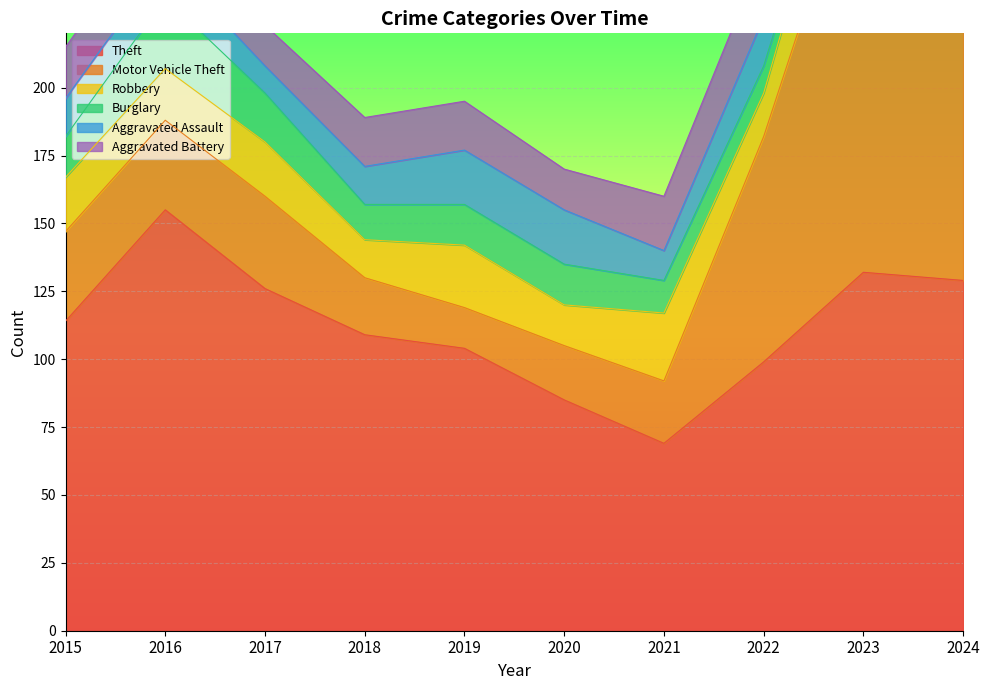

What is the value of the Robbery point at the 1st from the left?

20